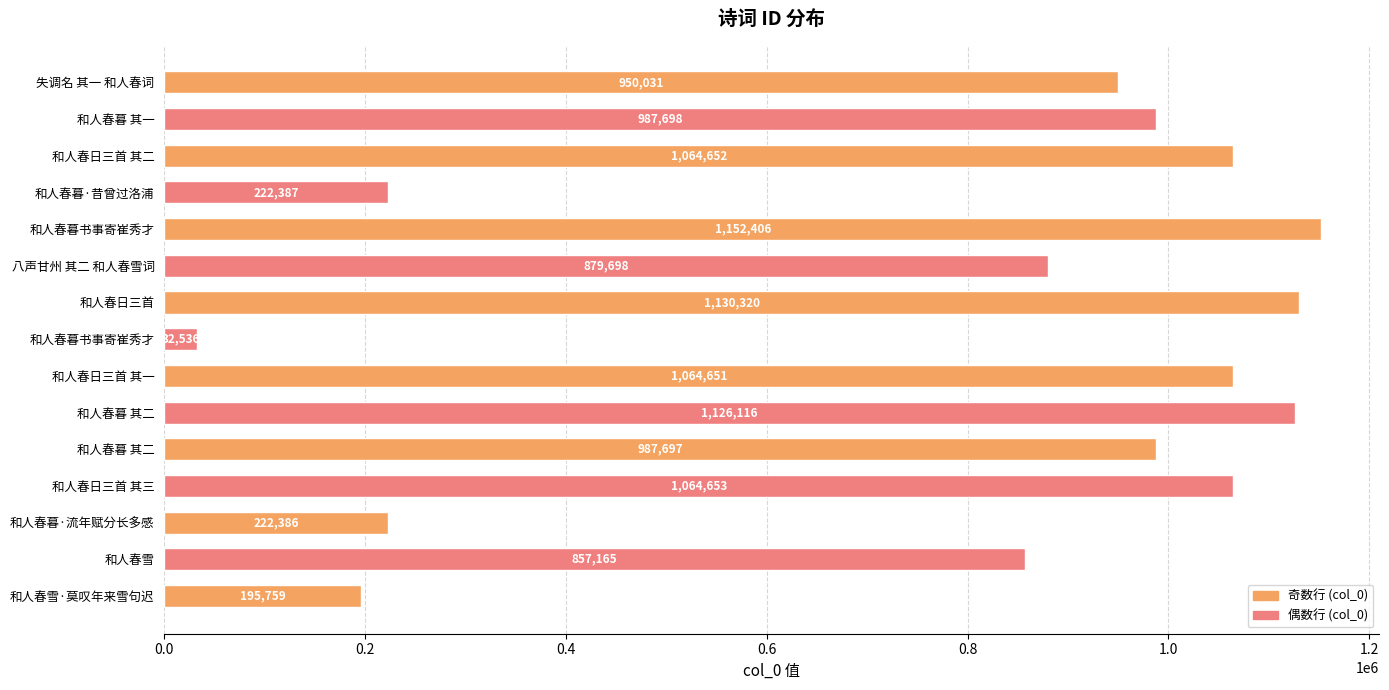

How many series are shown in this chart?

1